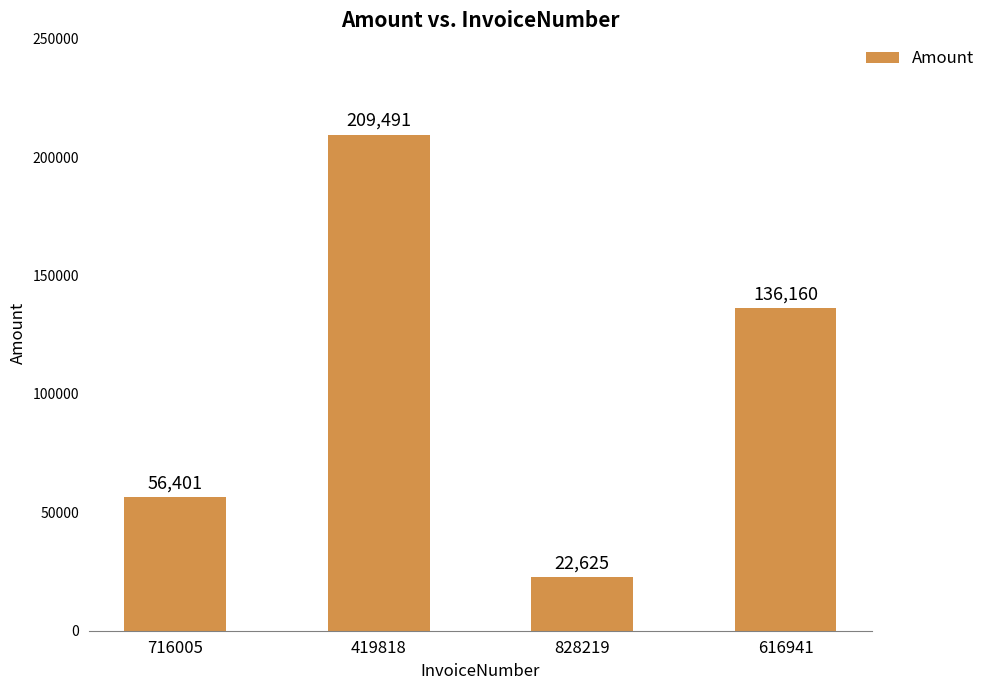

At which category does the chart reach its peak across all series?

419818